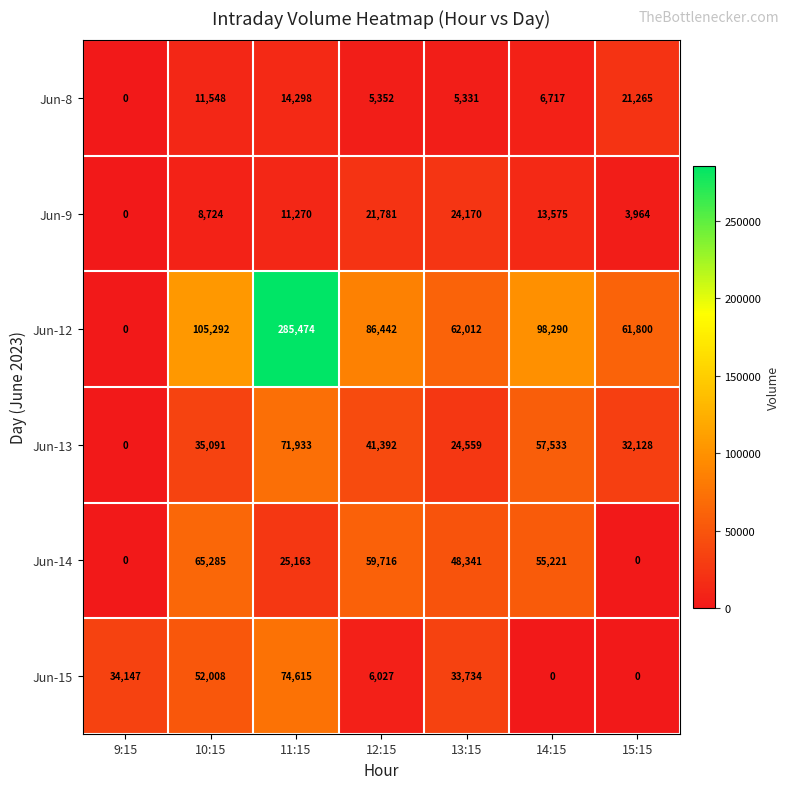

At 10:15, list the series in order from smallest to largest.

Jun-9, Jun-8, Jun-13, Jun-15, Jun-14, Jun-12